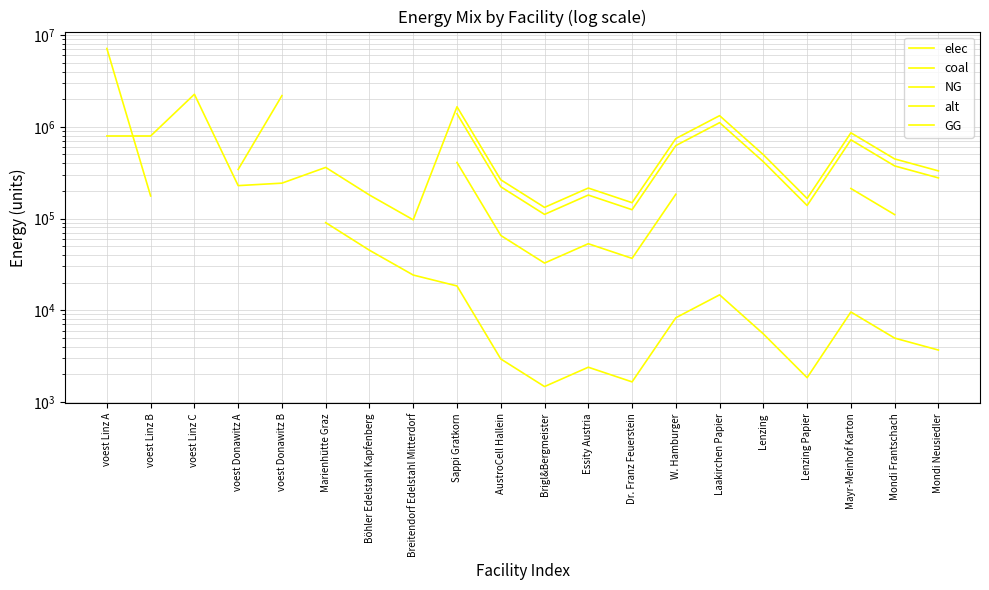

Which series has the largest range (max minus min)?

NG